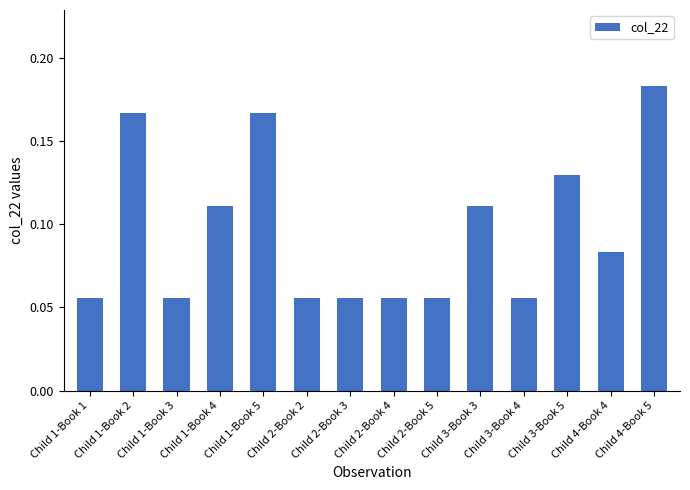

What is the sum of all values?

1.3